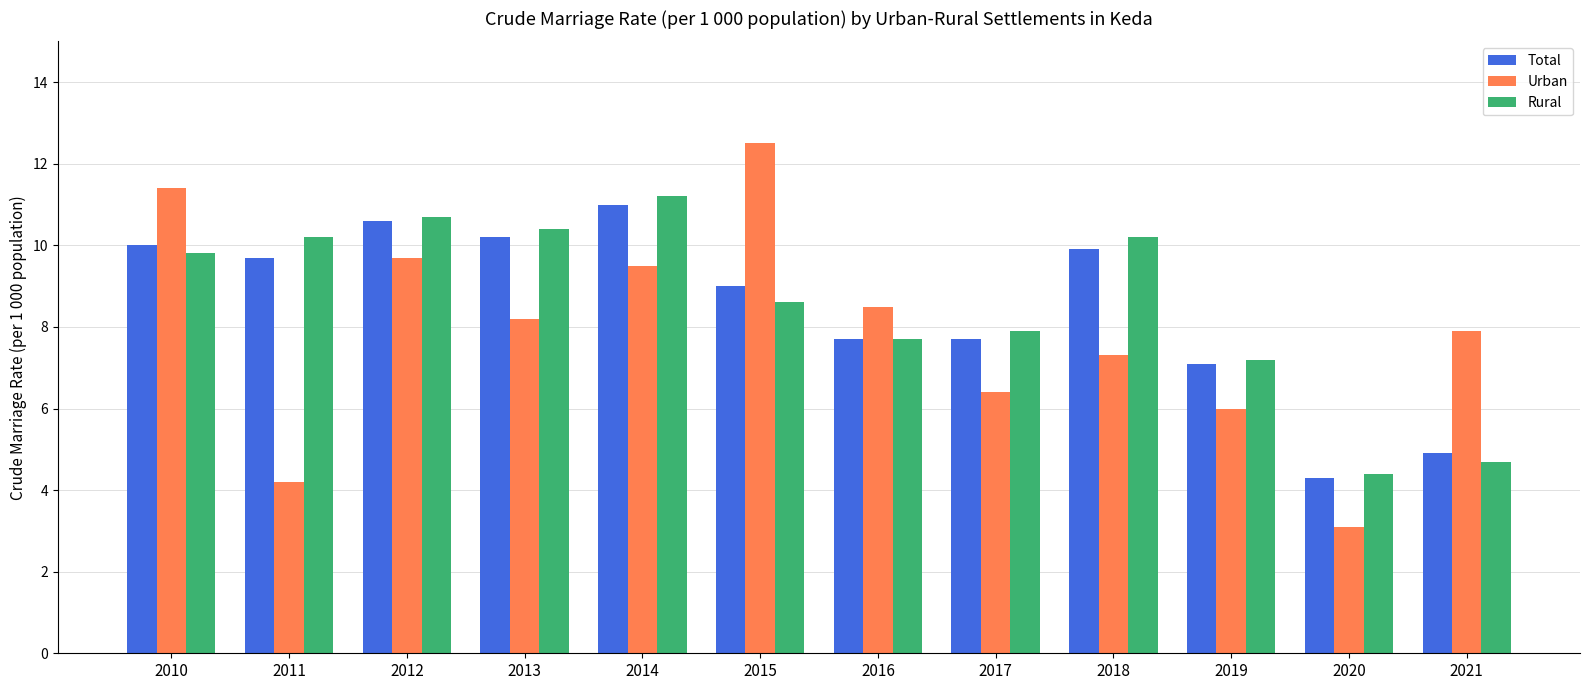

What is the average value of the Rural series?

8.6